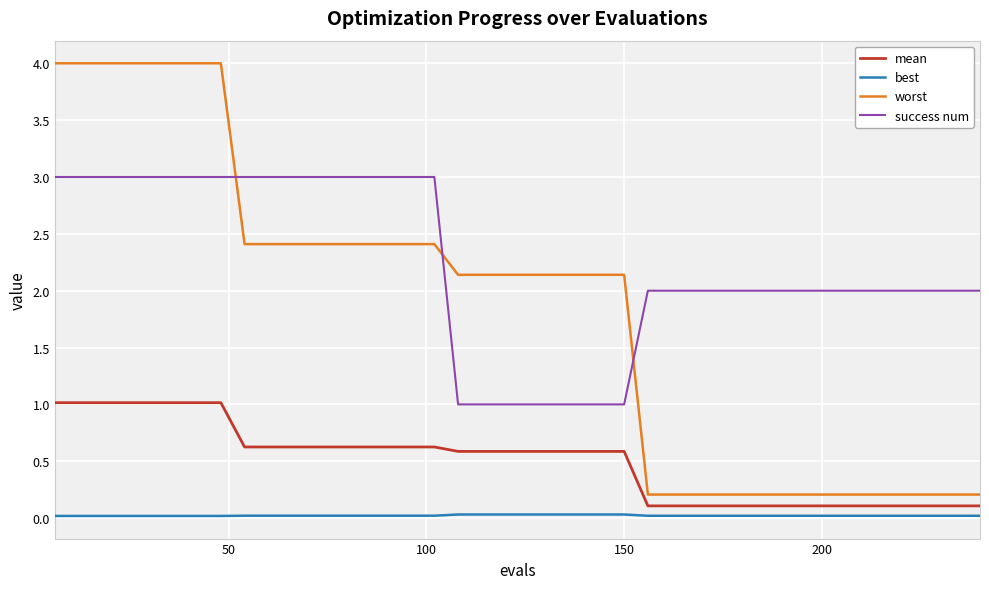

What is the greatest value displayed?

4.0